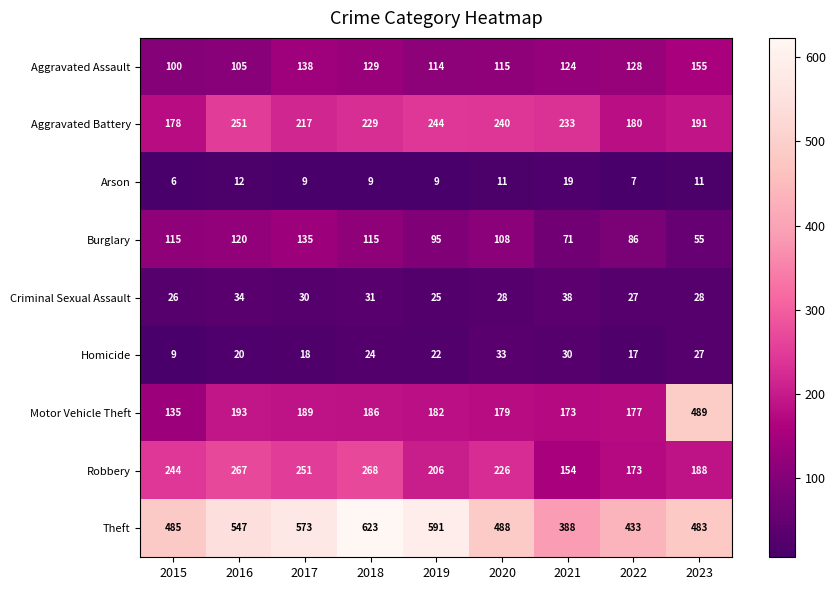

Rank the series by their maximum value, from highest to lowest.

Theft, Motor Vehicle Theft, Robbery, Aggravated Battery, Aggravated Assault, Burglary, Criminal Sexual Assault, Homicide, Arson